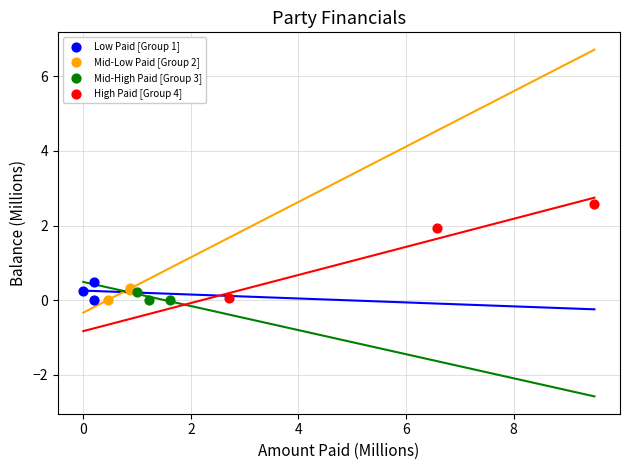

Which series reaches the maximum Y coordinate?

High Paid [Group 4]